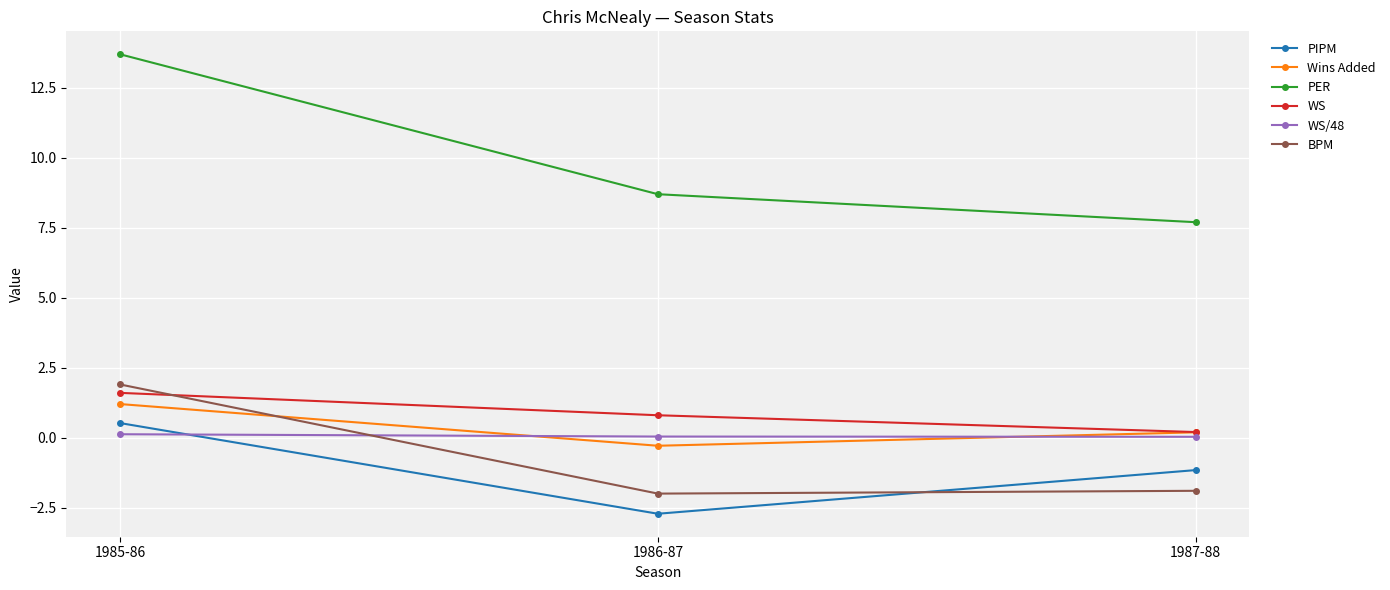

What is the greatest value displayed?

13.7